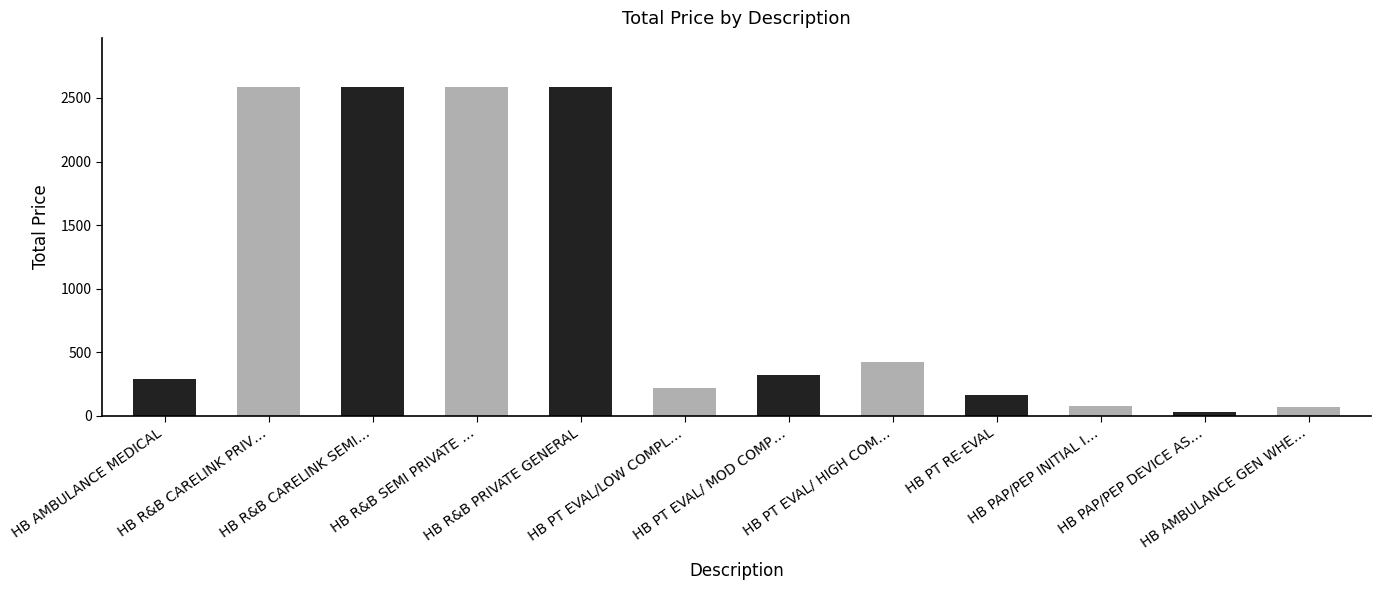

What is the difference between the values at HB PAP/PEP DEVICE AS… and HB PT EVAL/LOW COMPL…?

187